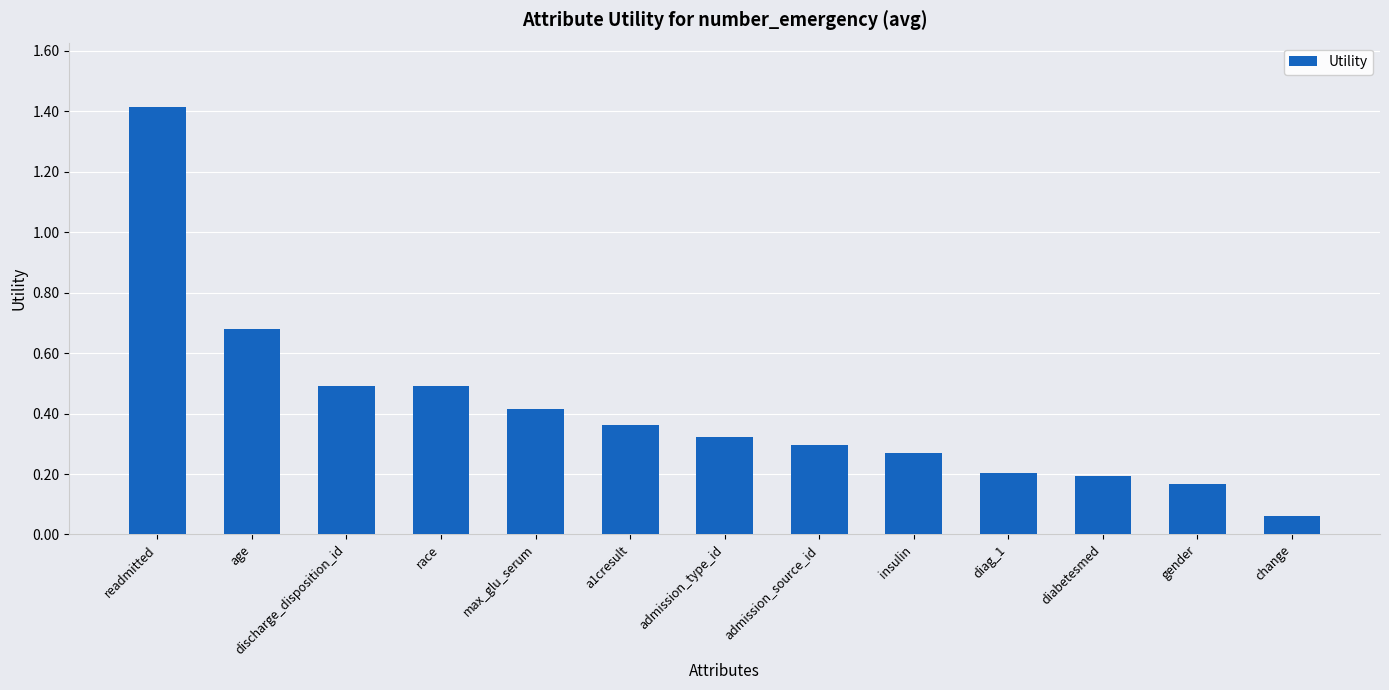

How many series are shown in this chart?

1